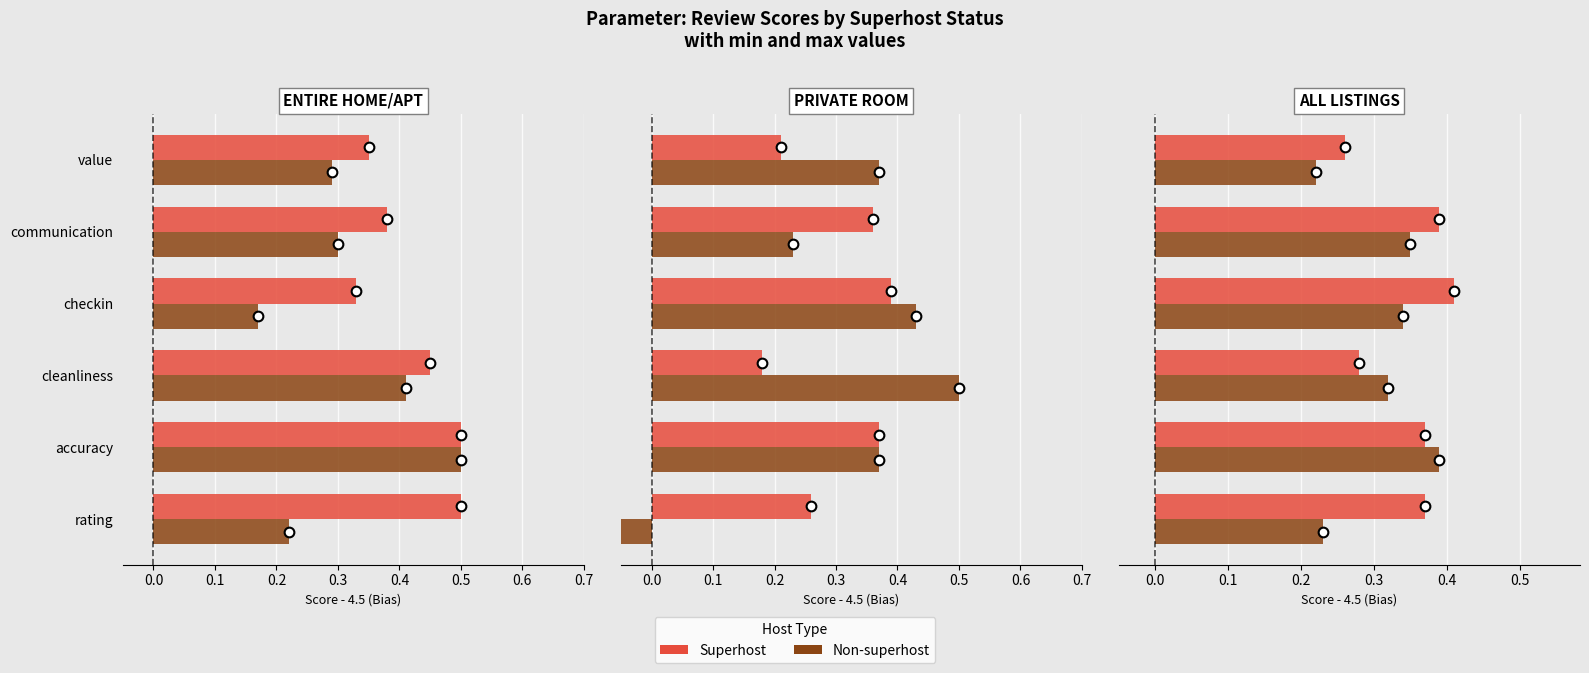

Count the Superhost values in the range 0 to 1.

6